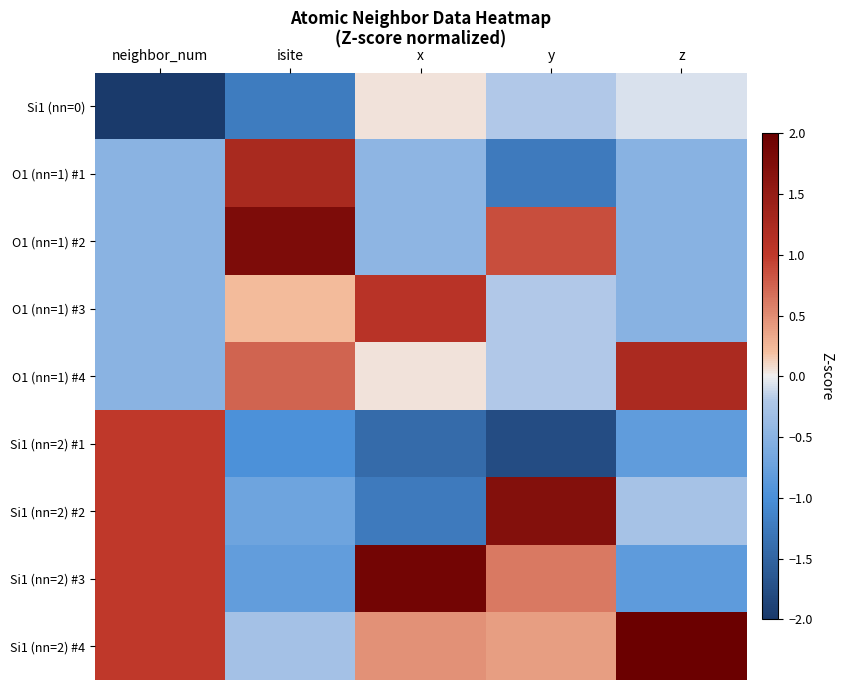

Which category has the highest value across all series?

z